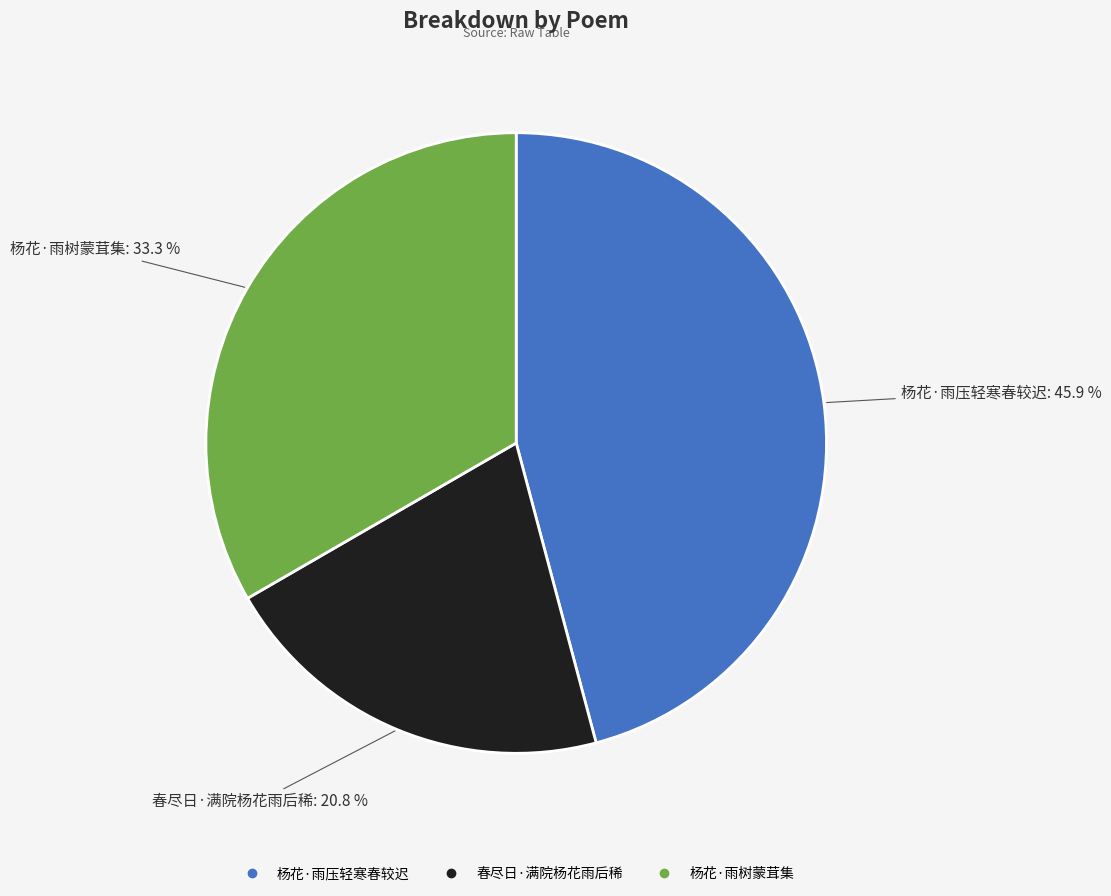

Does 杨花·雨压轻寒春较迟 represent more than half of the total?

No